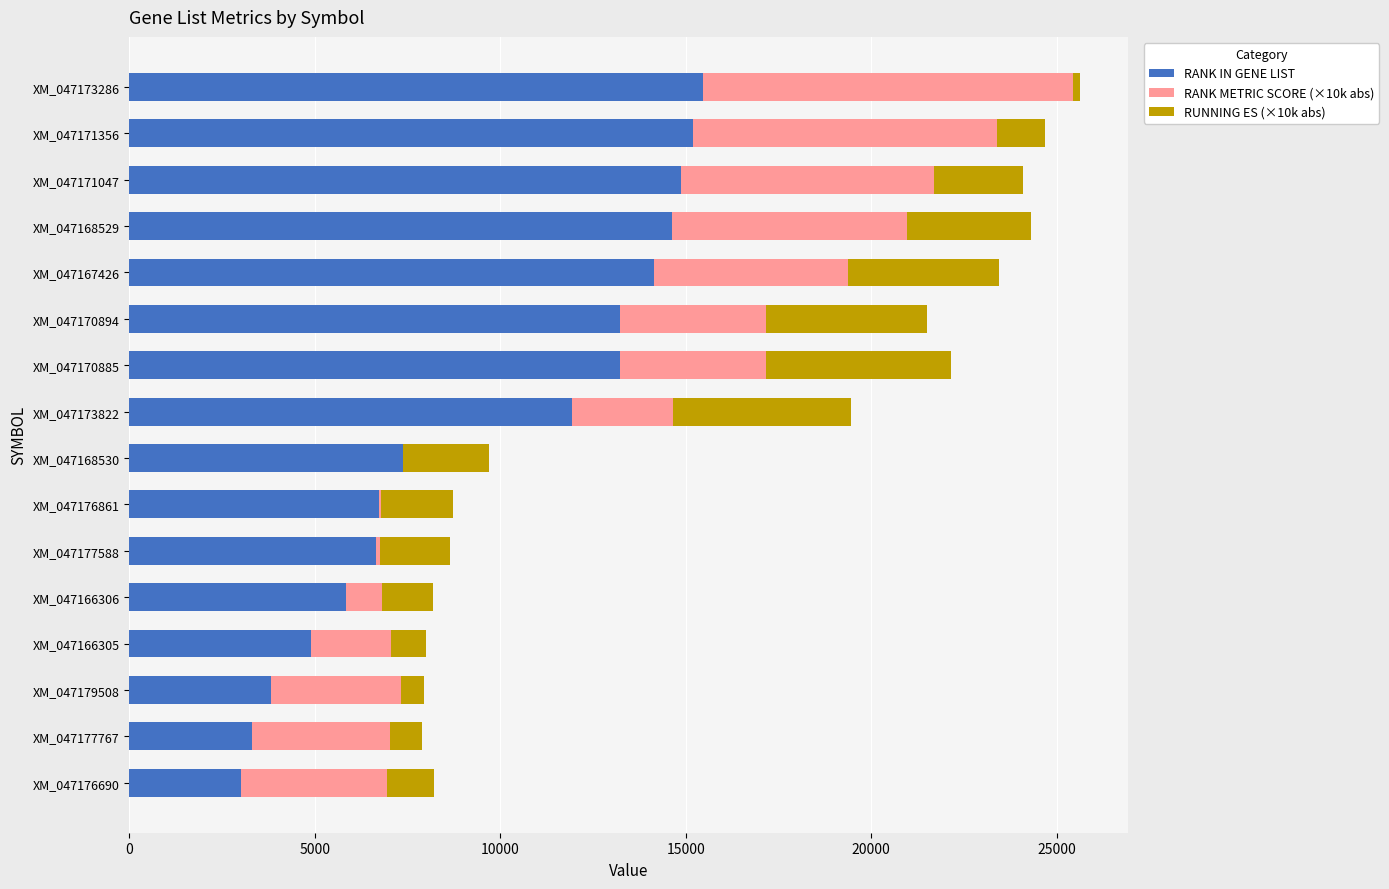

What is the sum of the RANK IN GENE LIST values at XM_047177767 and XM_047166305?

8198.0